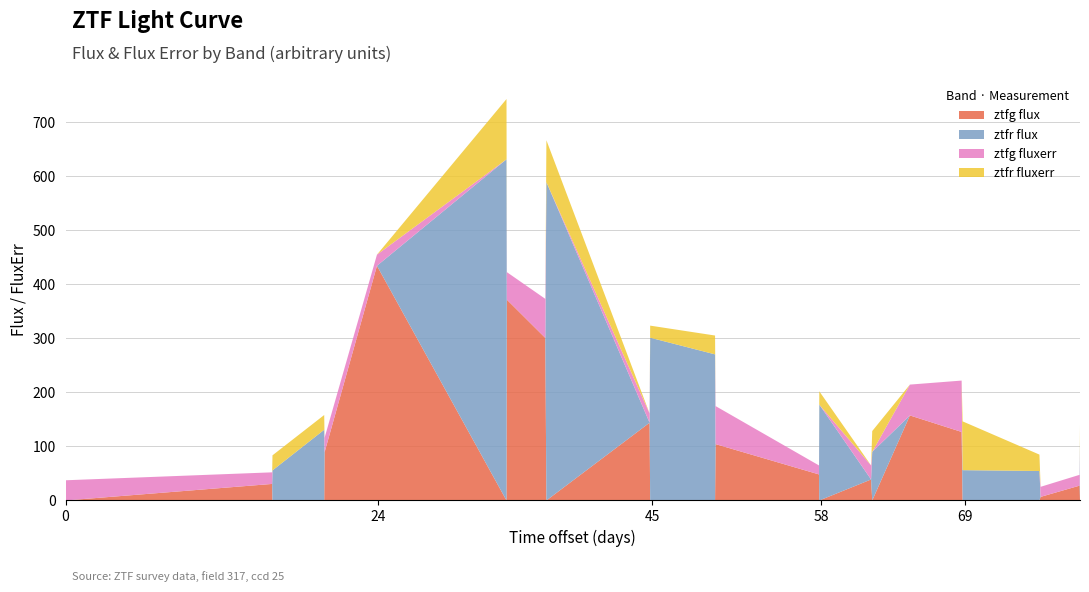

Reading left to right, what are all the values shown in this chart?

ztfg flux: 0.0	30.6	0.0	0.0	89.1	434.5	0.0	371.8	300.9	0.0	143.9	0.0	0.0	104.3	48.2	0.0	38.9	0.0	157.4	126.9	0.0	0.0	6.7	27.5	0.0
ztfr flux: 0.0	0.0	55.7	130.9	0.0	0.0	631.5	0.0	0.0	589.2	0.0	301.3	270.5	0.0	0.0	177.4	0.0	90.0	0.0	0.0	56.1	54.6	0.0	0.0	108.4
ztfg fluxerr: 37.4	21.5	0.0	0.0	26.9	20.6	0.0	50.9	72.3	0.0	17.1	0.0	0.0	70.4	16.6	0.0	26.0	0.0	57.1	95.1	0.0	0.0	18.6	20.1	0.0
ztfr fluxerr: 0.0	0.0	27.9	27.3	0.0	0.0	111.6	0.0	0.0	77.6	0.0	22.3	34.9	0.0	0.0	24.7	0.0	38.5	0.0	0.0	90.3	30.3	0.0	0.0	31.6